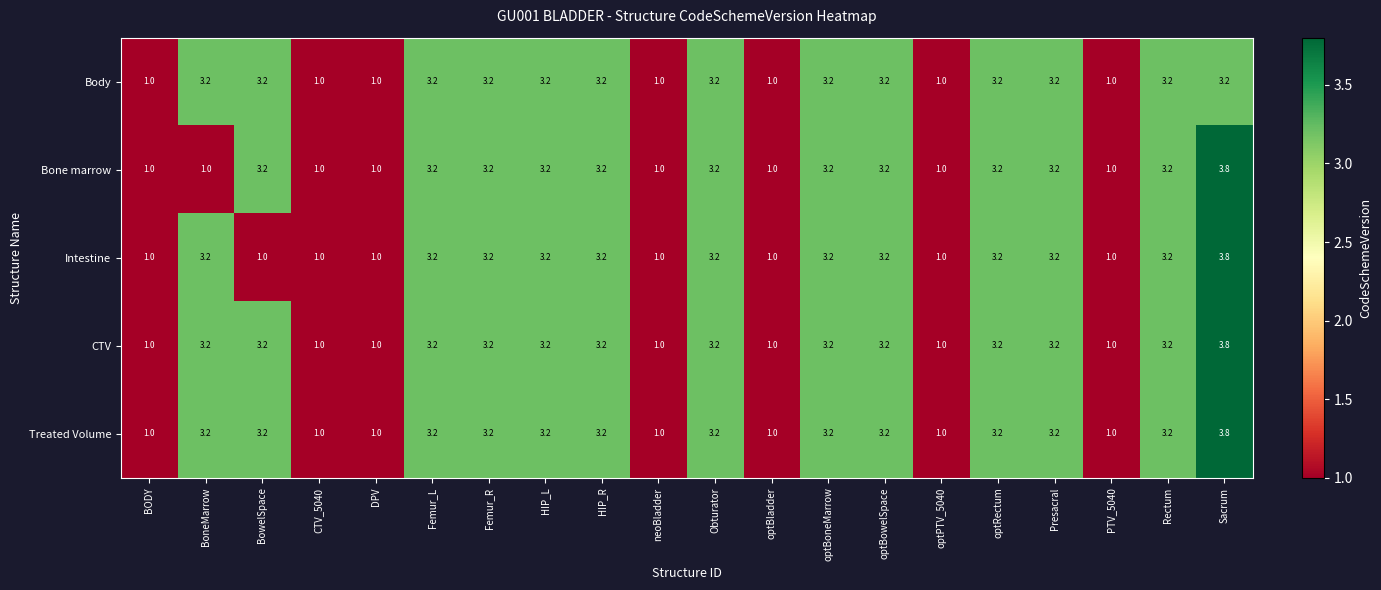

What is the lowest value of the Treated Volume series?

1.0